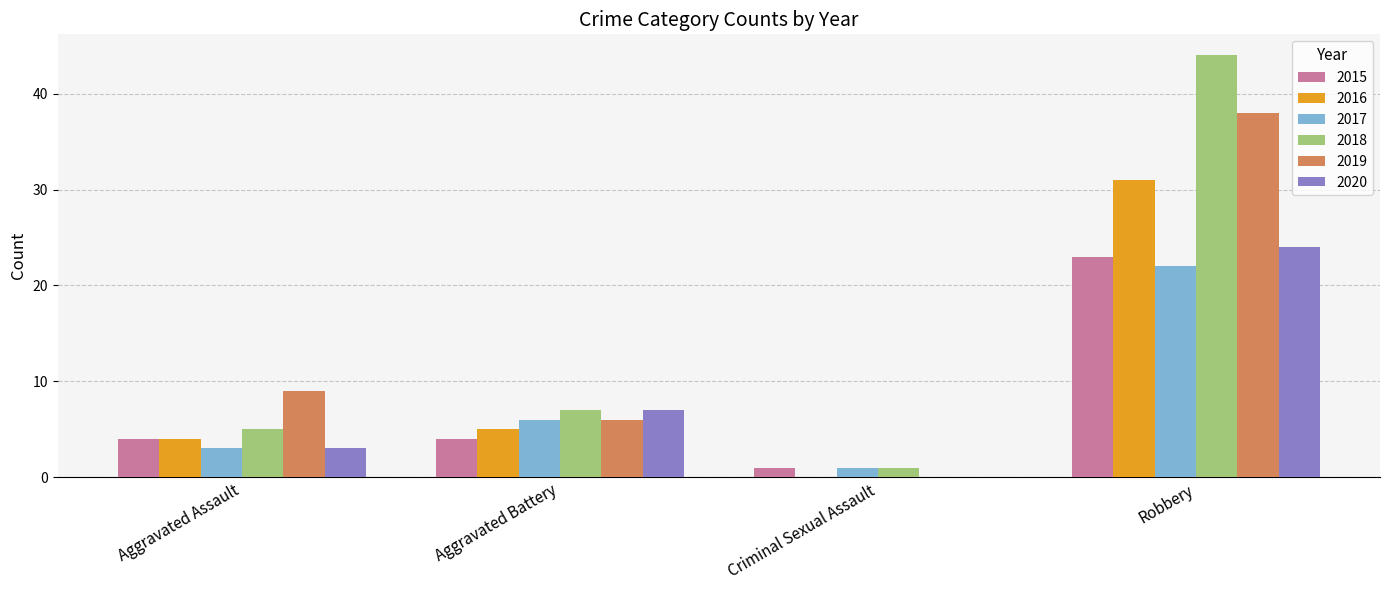

The 2019 series shows 38 at Robbery. True or false?

True